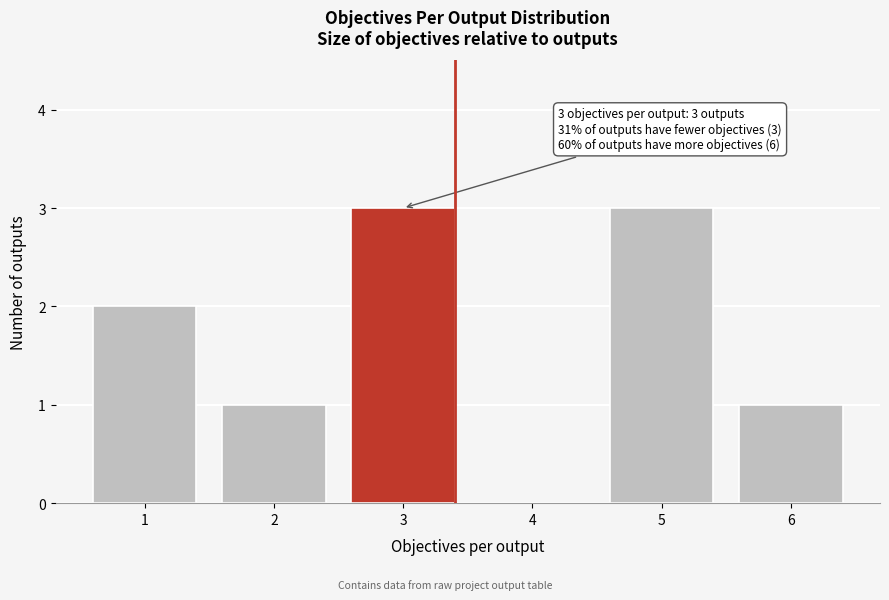

Reading left to right, transcribe all the data shown in this chart.

1=2	2=1	3=3	4=0	5=3	6=1